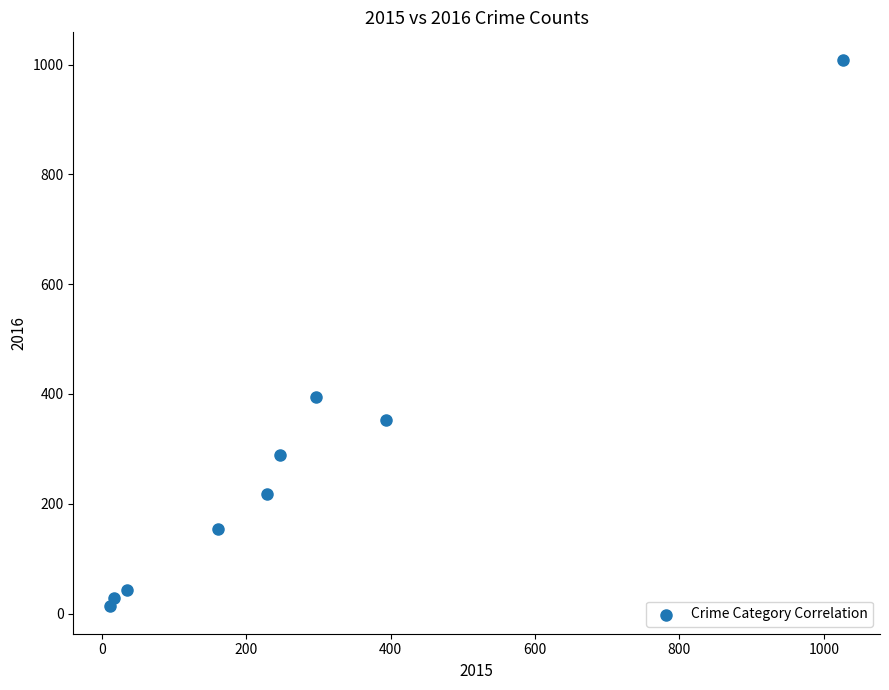

What Y value in the scatter plot is closest to 511?

394